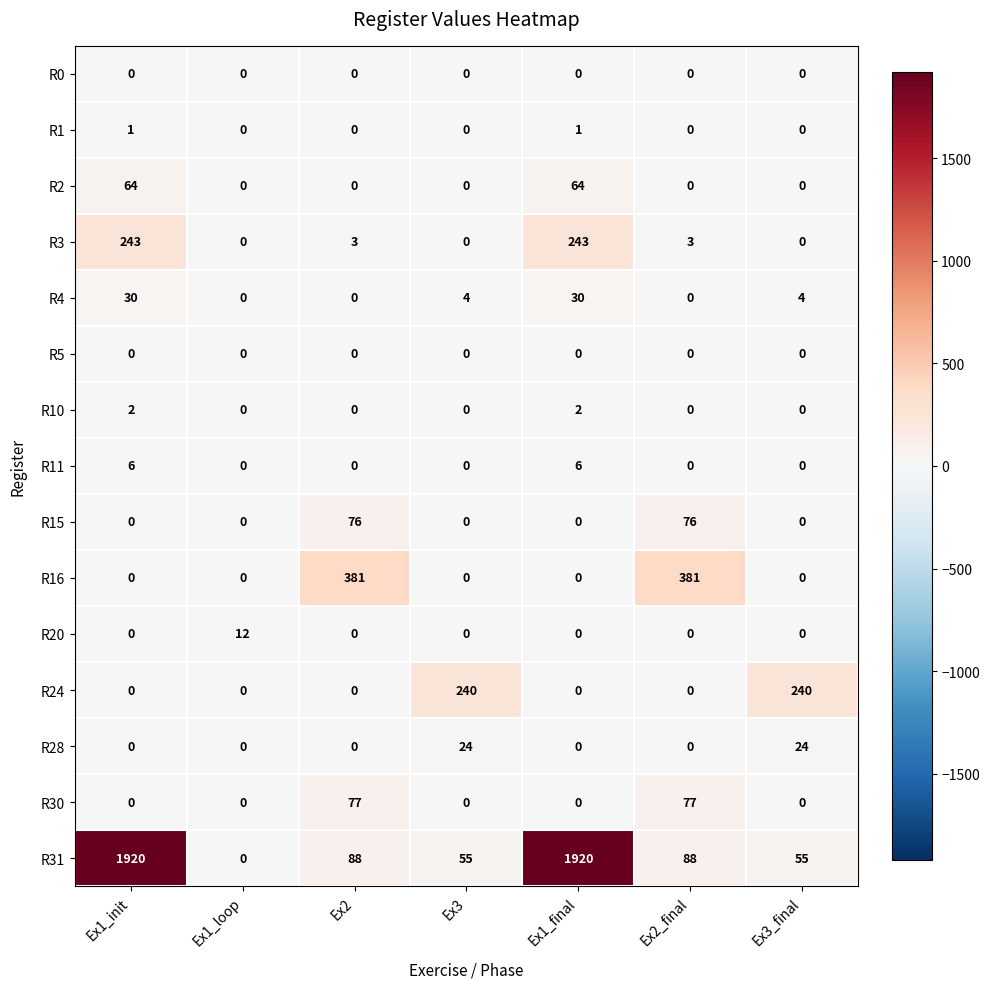

What is the spread (max minus min) of values at Ex2_final?

381